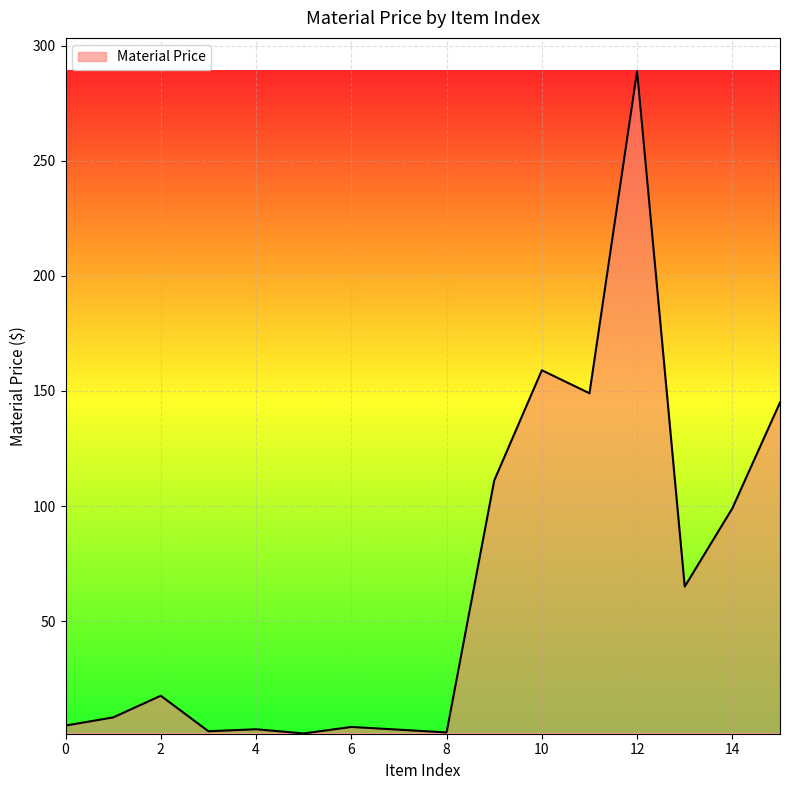

What is the maximum value shown in the chart?

289.0